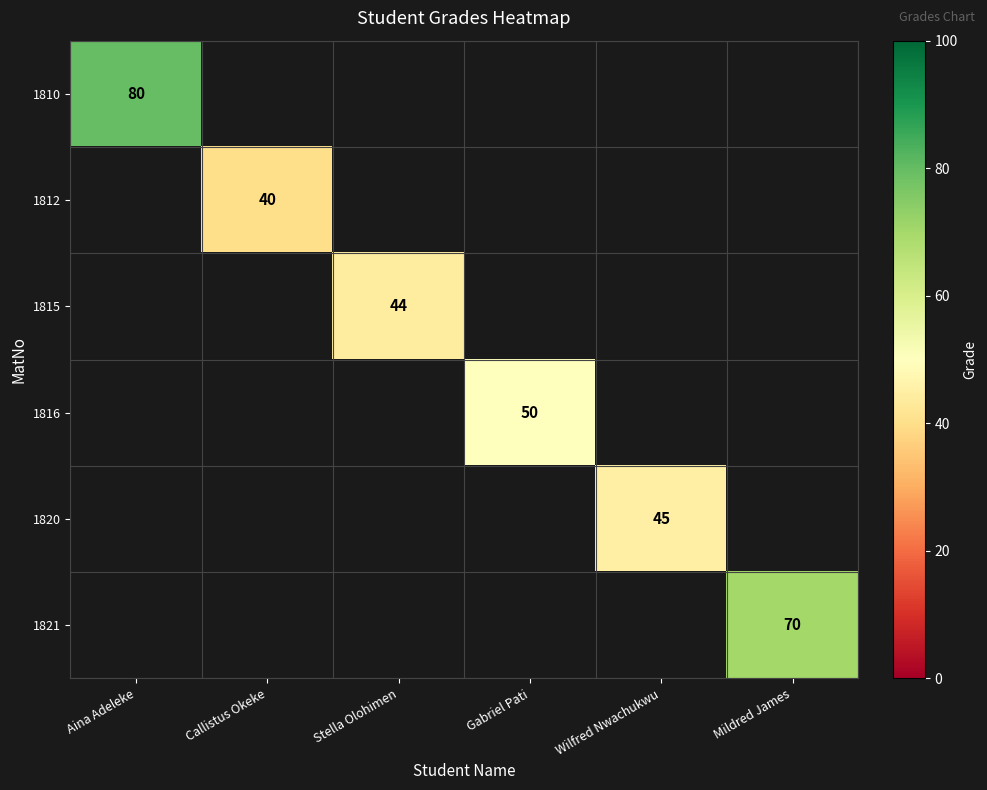

The value of 1815 at Stella Olohimen is 60. True or false?

False